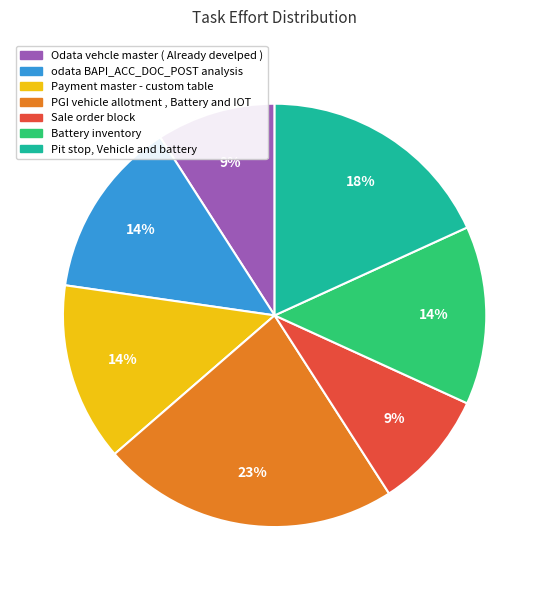

Is there a majority slice in this chart?

No